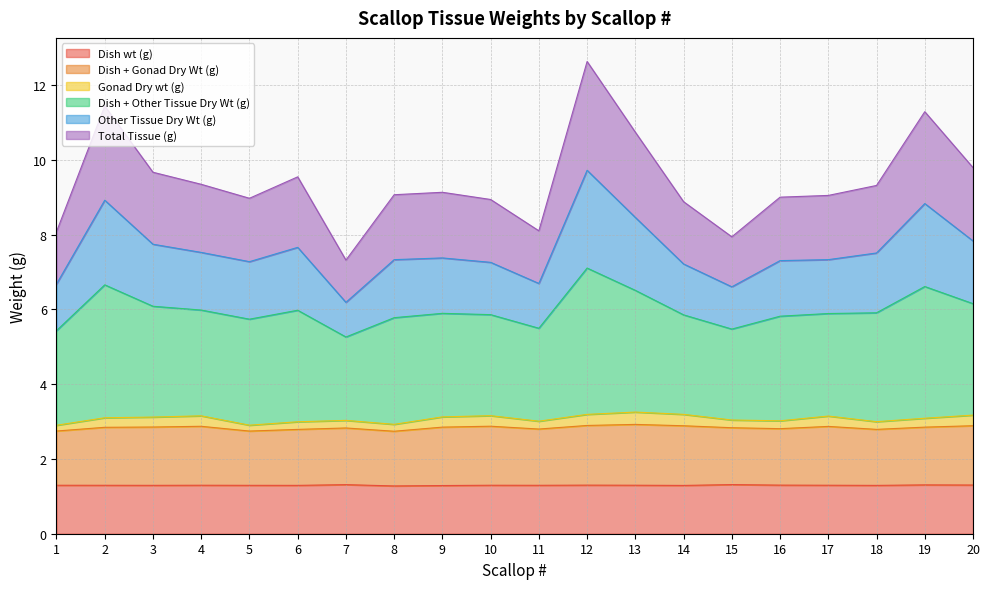

Between 11 and 12, which is larger?

12